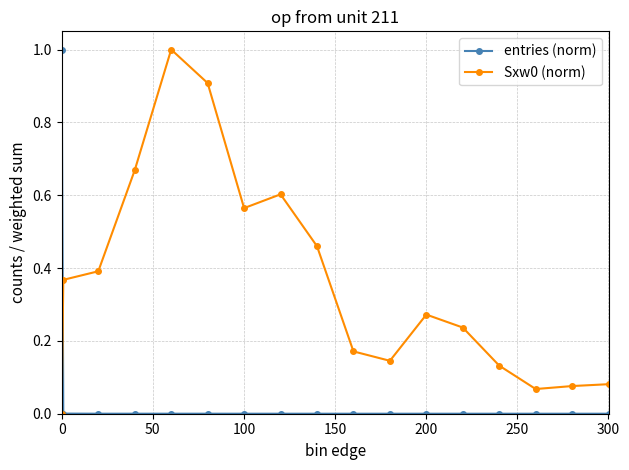

True or false: entries (norm) and Sxw0 (norm) intersect in this chart.

True